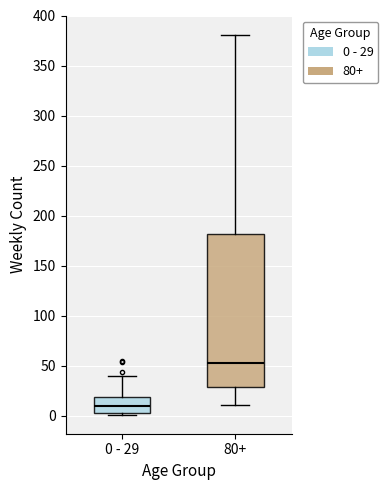

Where is the lower edge of the box for 0 - 29 on the y-axis? The values are not printed on the chart, so give them approximately, as read against the axis.

5